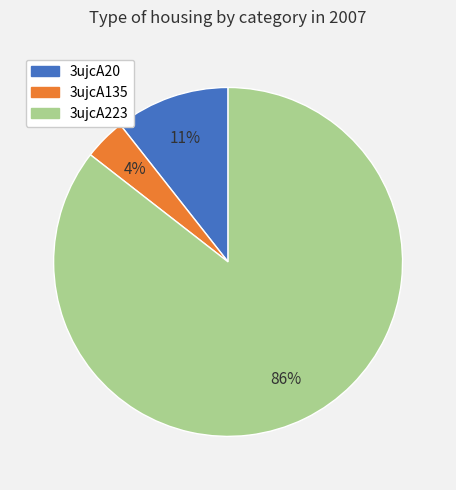

Combined, do 3ujcA223 and 3ujcA20 account for over 50%?

Yes